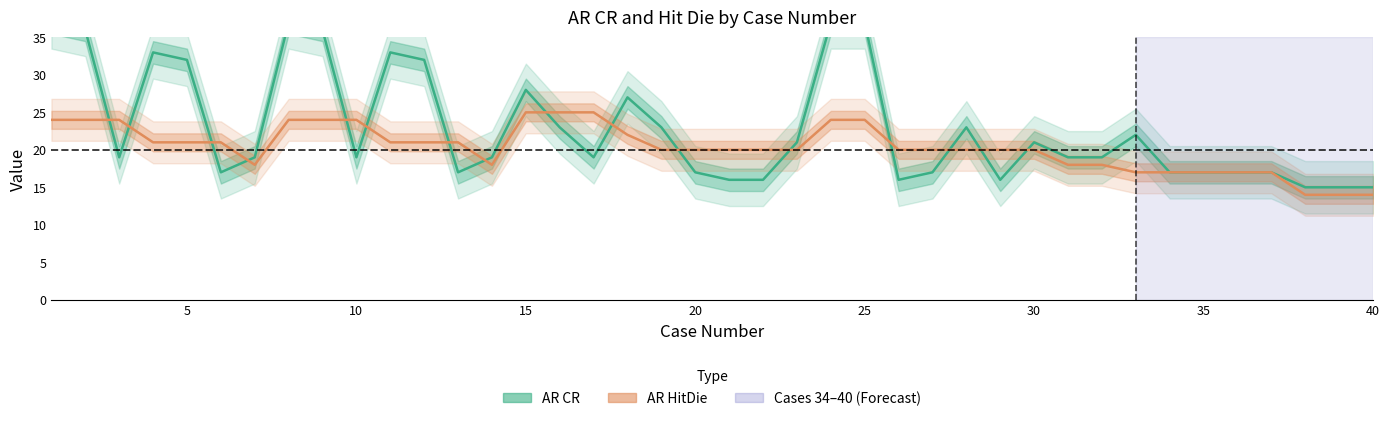

What is the difference between the second highest and second lowest values in the AR HitDie series?

11